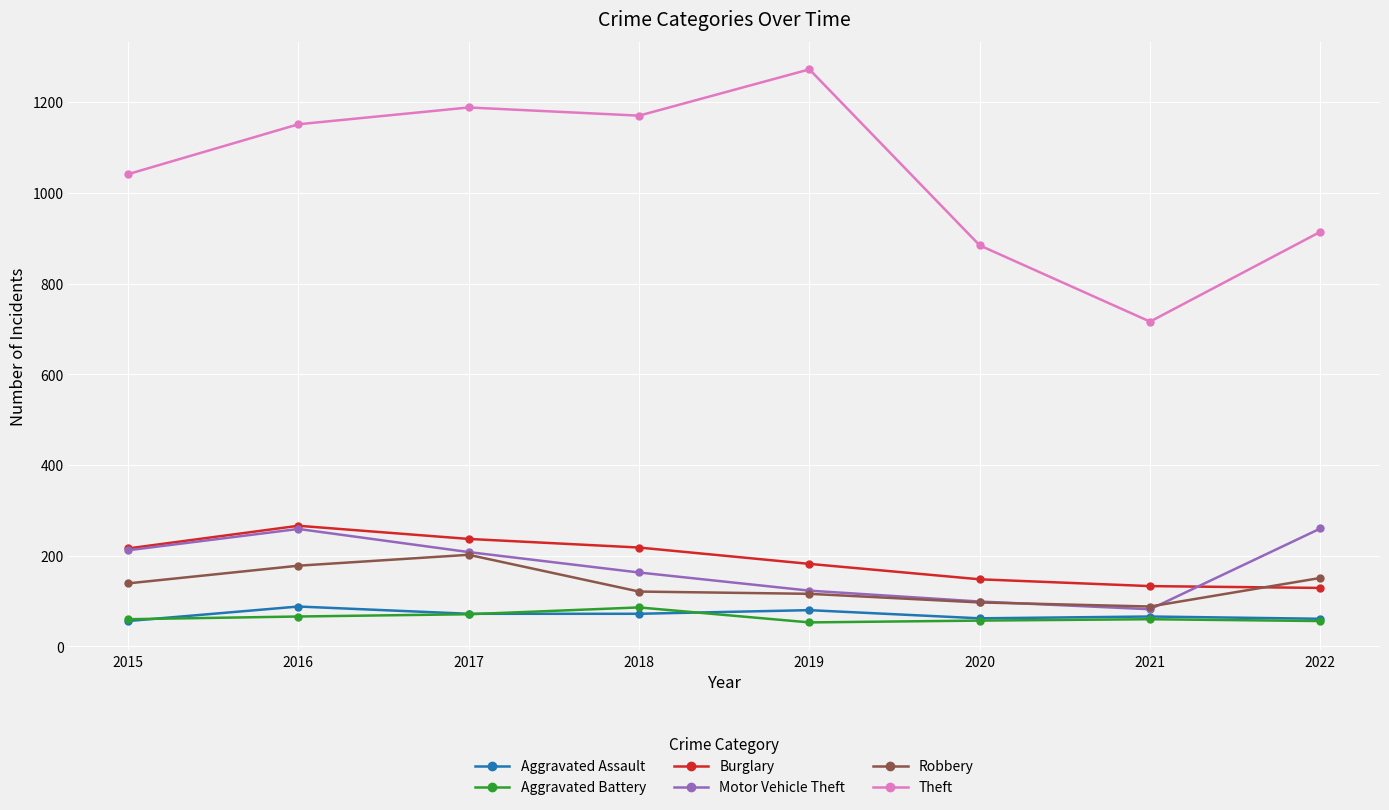

Read the Motor Vehicle Theft value at 2019.

123